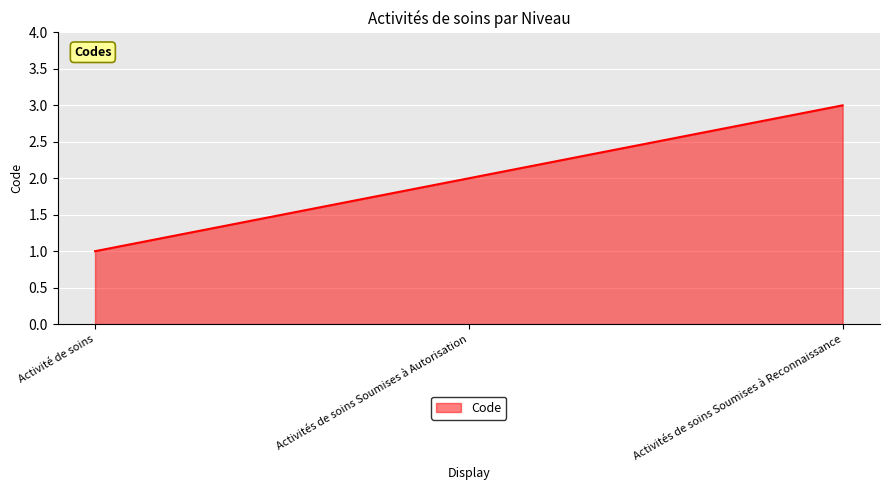

Reading right to left, list all the values displayed in this chart.

Activités de soins Soumises à Reconnaissance=3	Activités de soins Soumises à Autorisation=2	Activité de soins=1